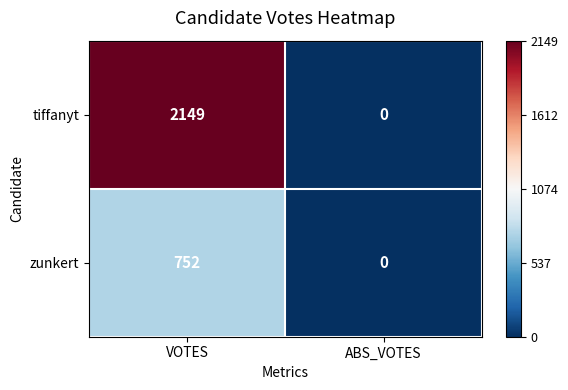

Which series changed the most between VOTES and ABS_VOTES?

tiffanyt